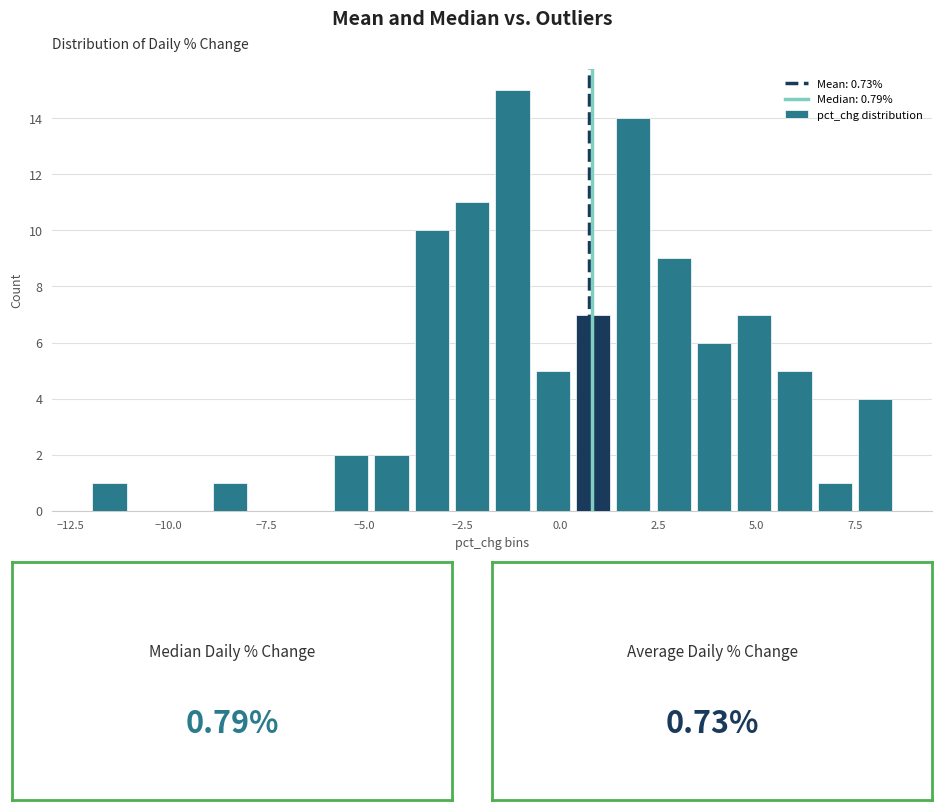

Around what value on the x-axis is the tallest bar? Give the approximate position of its centre, as read against the axis.

-1.0